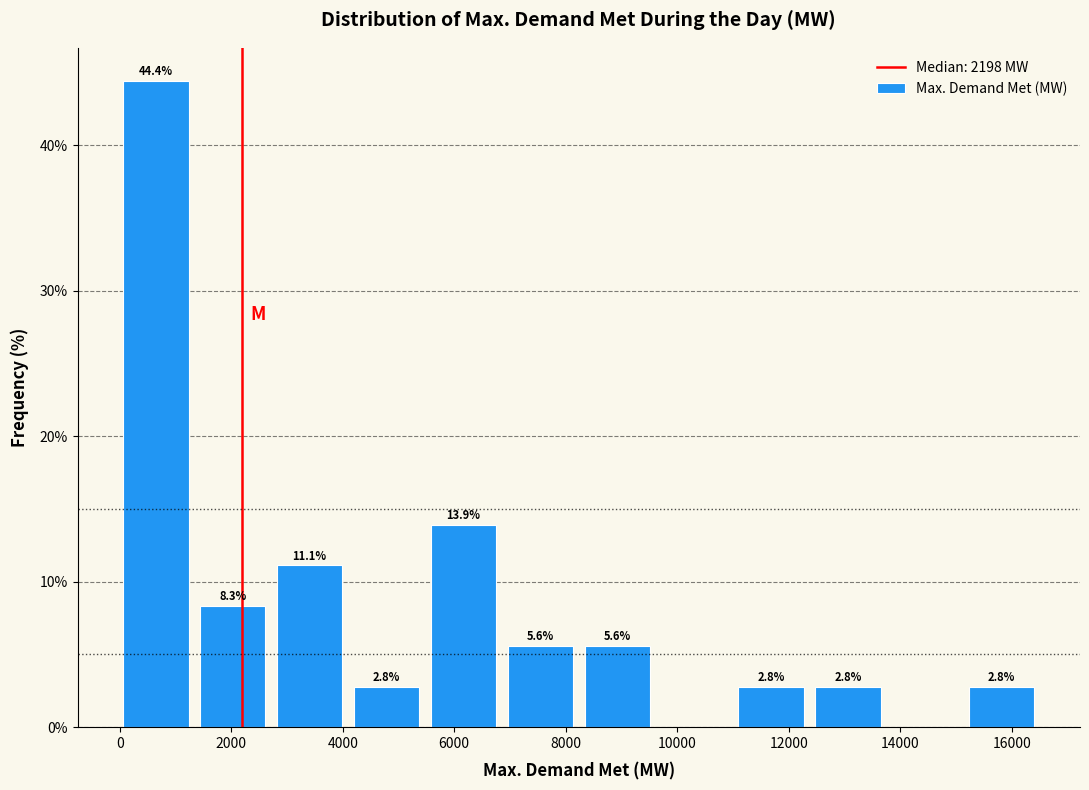

Over which range of the x-axis is the bar tallest?

0 to 1400